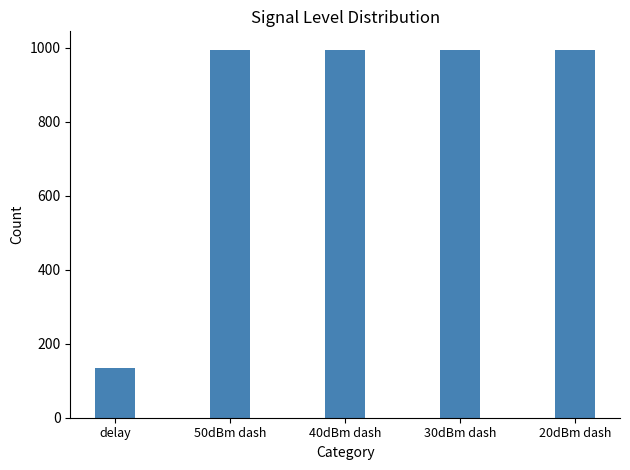

What is the ratio of the value at 20dBm dash to the value at 40dBm dash?

1.0